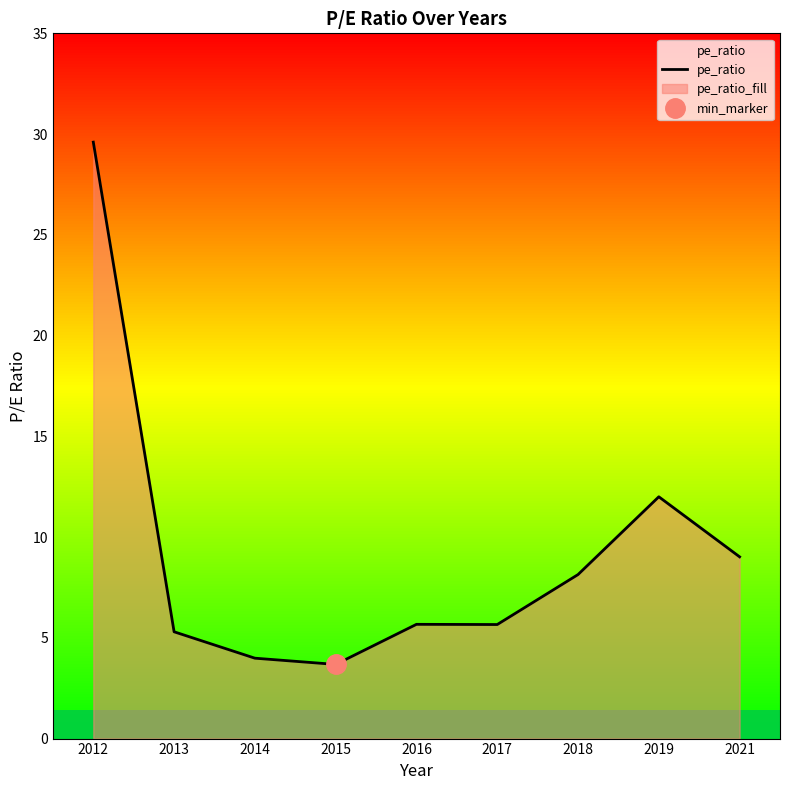

Reading left to right, extract all data points from this chart.

2012=29.6	2013=5.3	2014=4.0	2015=3.7	2016=5.7	2017=5.7	2018=8.1	2019=12.0	2021=9.0